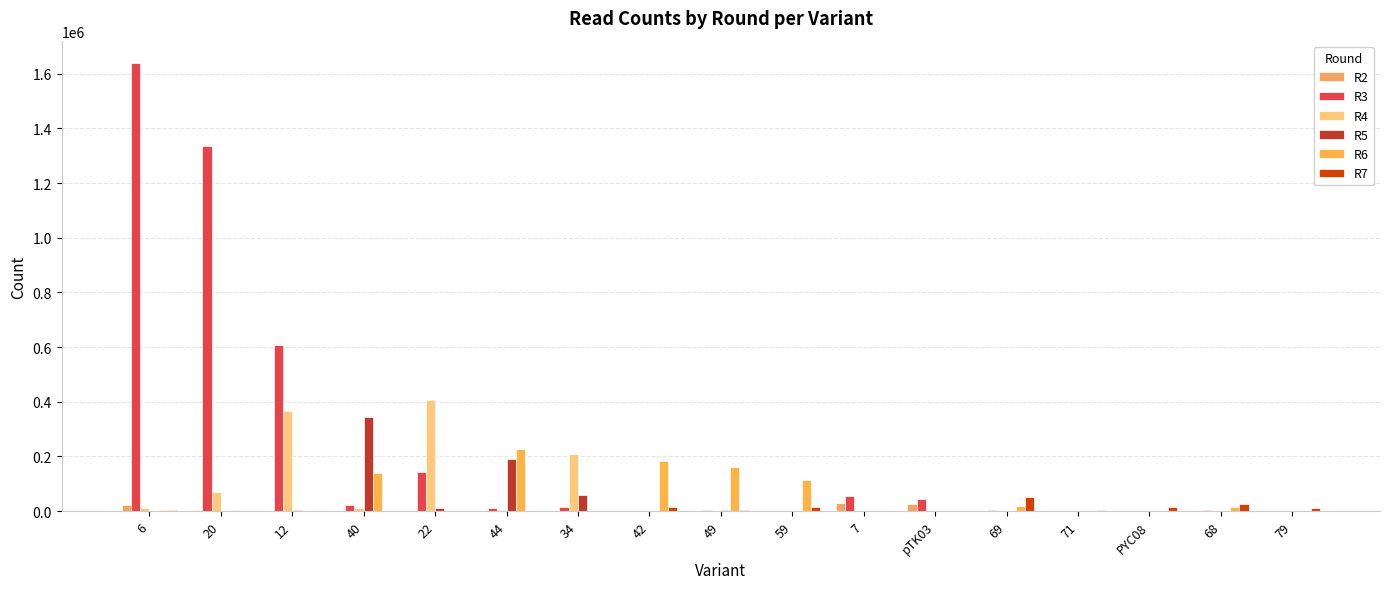

Where does the R5 series first go above 1102?

6